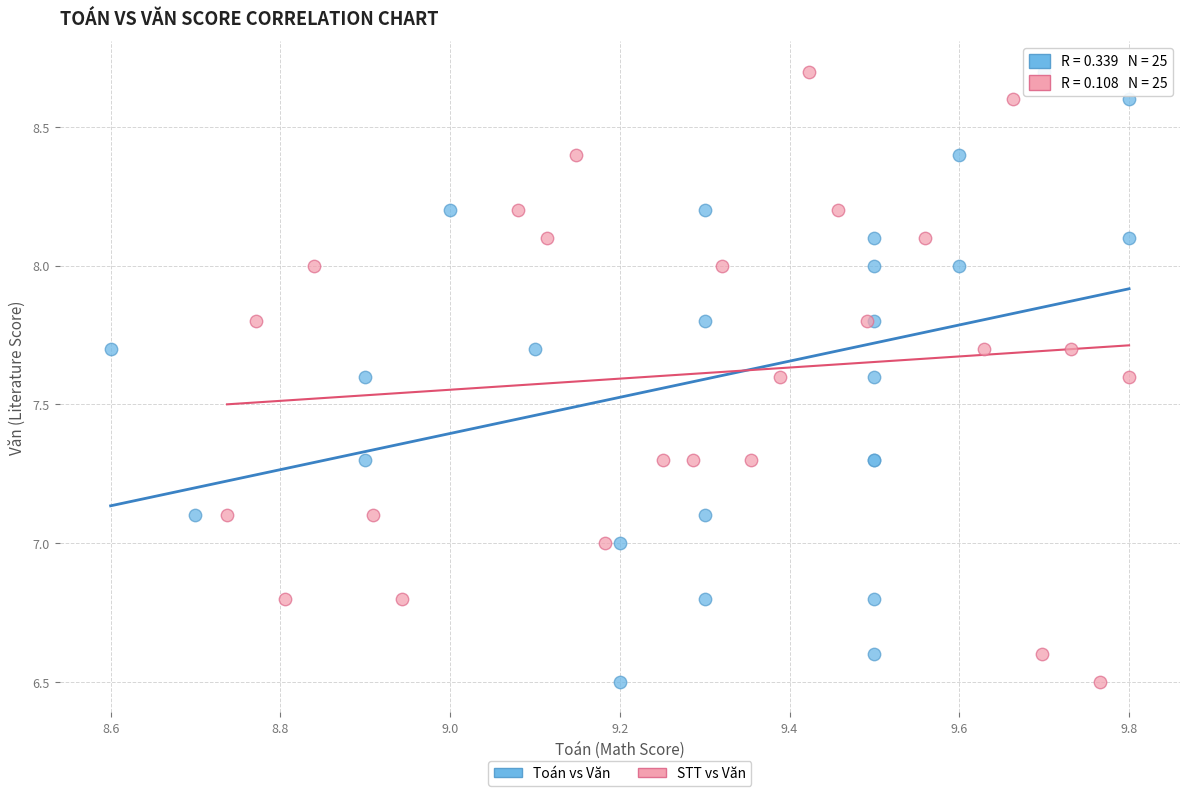

What are all the series names shown in the legend?

Toán vs Văn, STT vs Văn